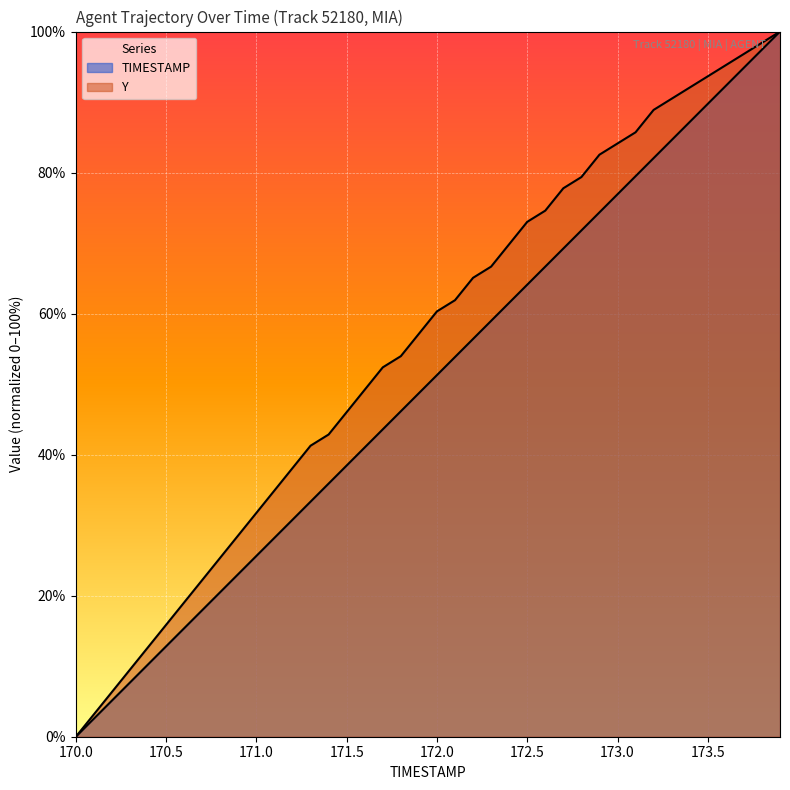

What is the value of the TIMESTAMP point at the 5th from the left?

10.3